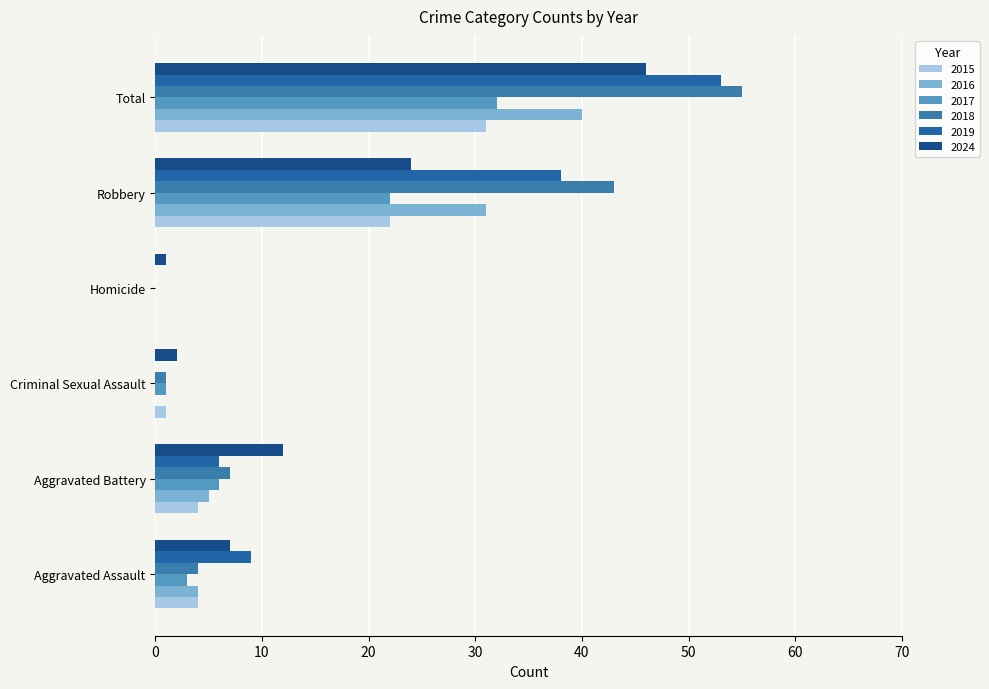

Is it true that 2018 equals 4 at Aggravated Assault?

True